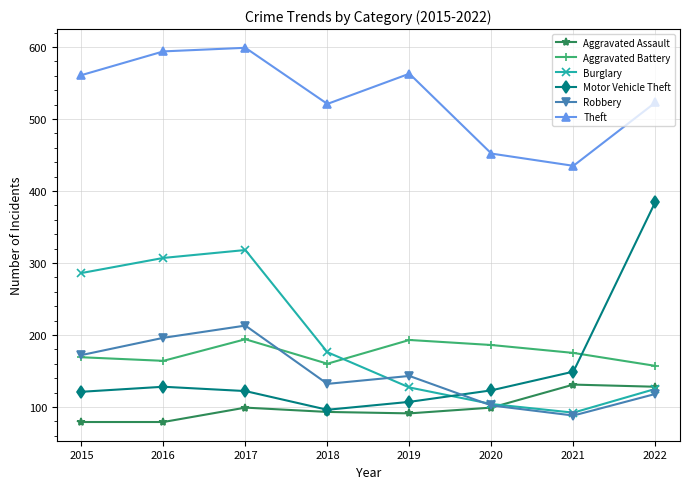

What value does the Robbery series have at 2018, to the nearest 10?

130